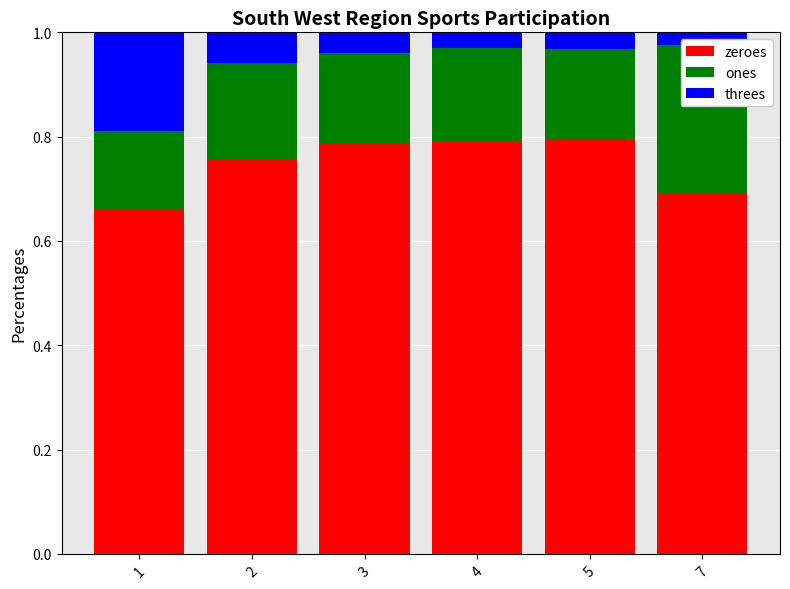

Which label corresponds to the largest value in the chart?

5